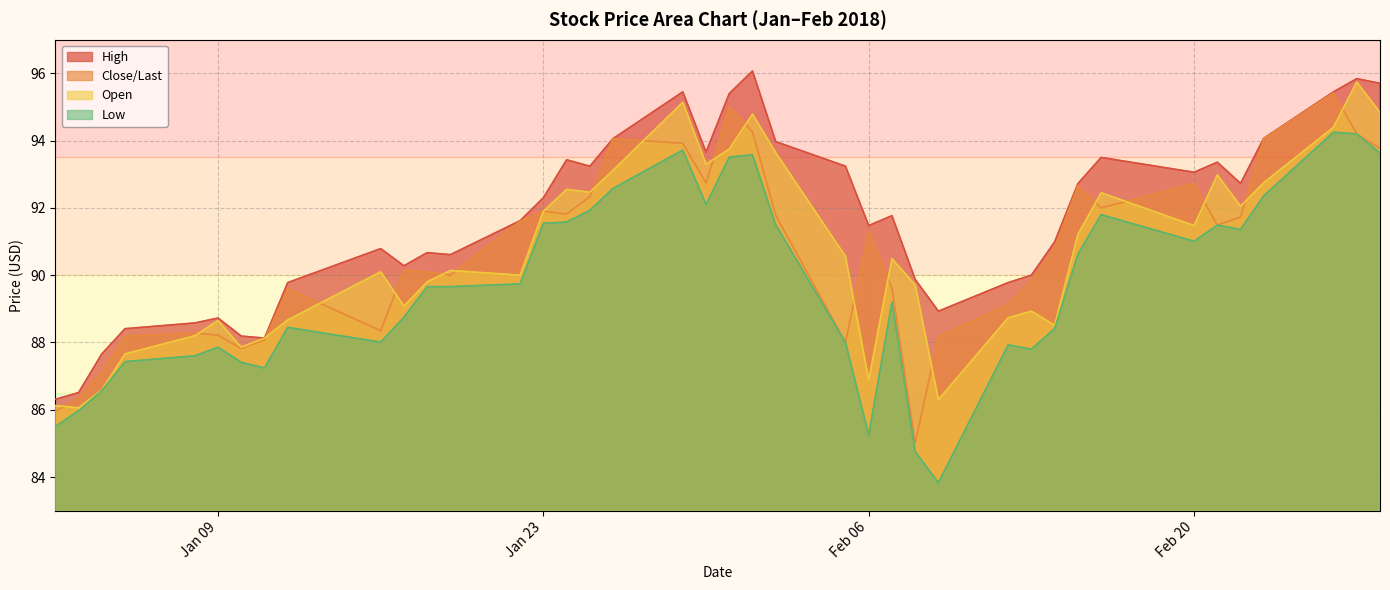

True or false: Low and High cross at least once.

False